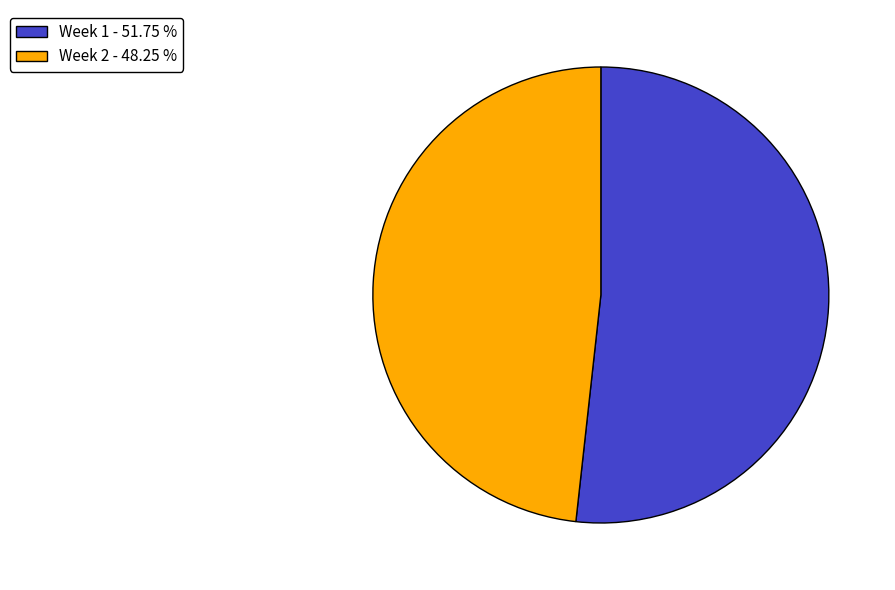

What is the ratio of the value at Week 2 - 48.25 % to the value at Week 1 - 51.75 %?

0.9